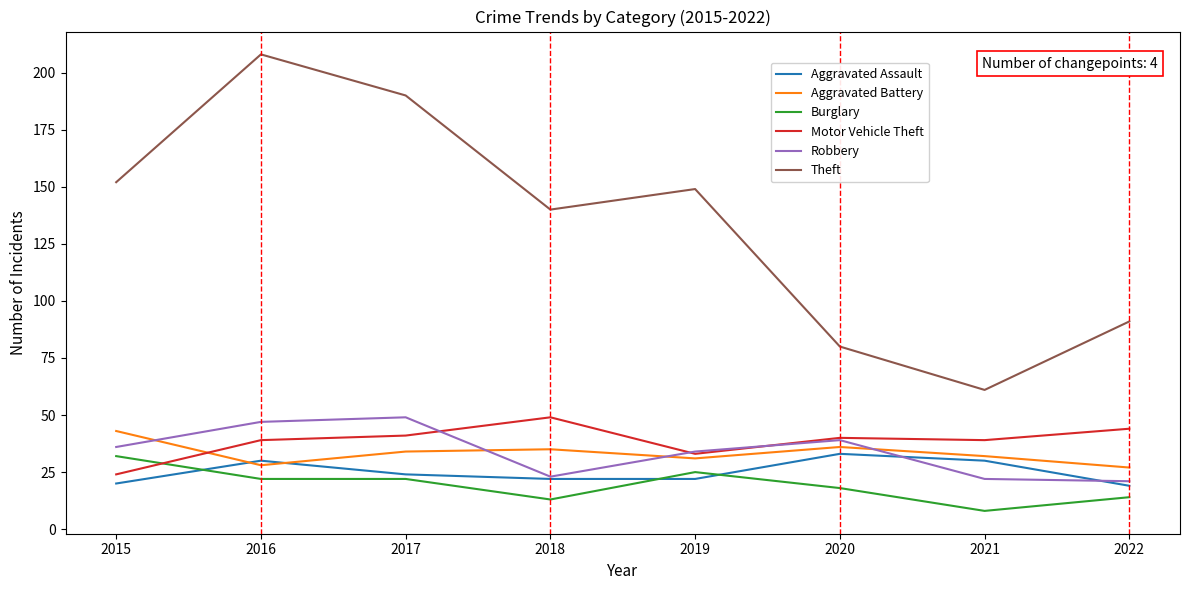

Between 2019 and 2022, which series saw the biggest shift?

Theft